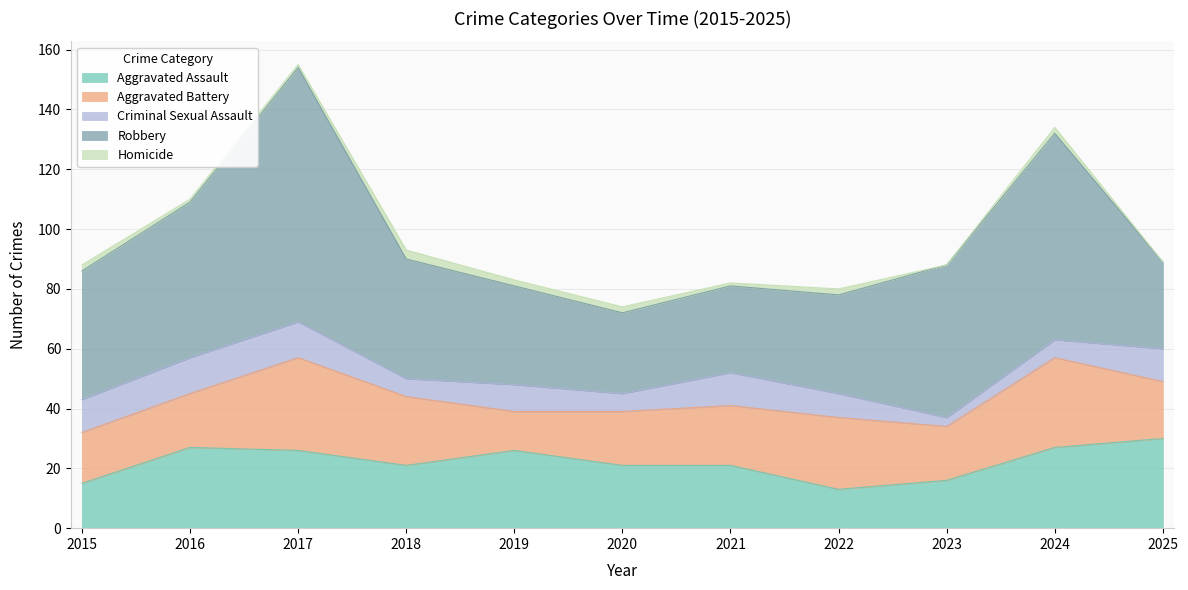

Is it true that Aggravated Assault equals 17 at 2016?

False